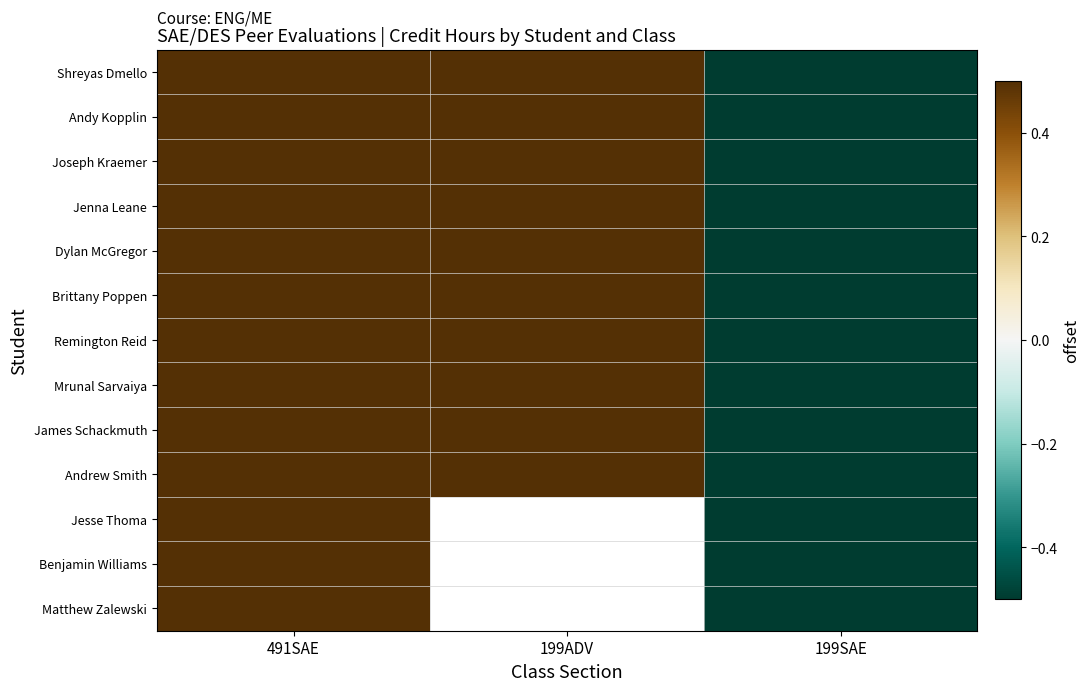

Which has a higher value, 491SAE or 199SAE?

491SAE